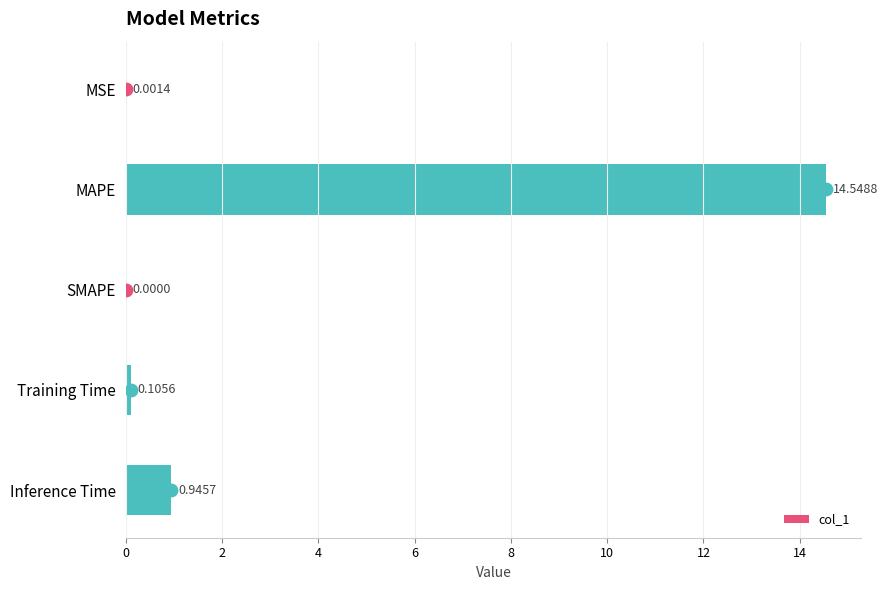

What is the sum of all col_1 values?

15.6